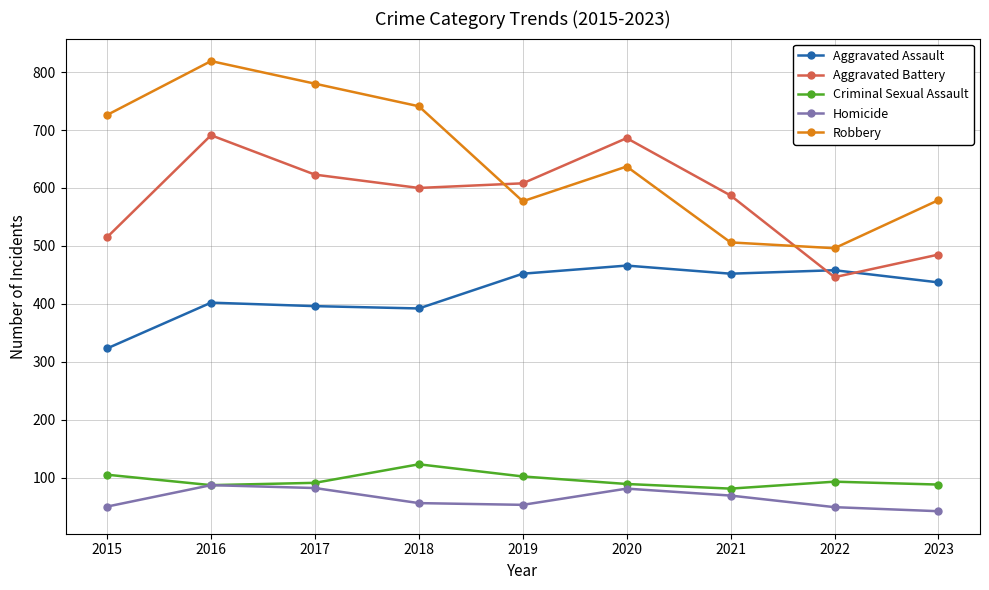

What is the total value across all series at 2022?

1542